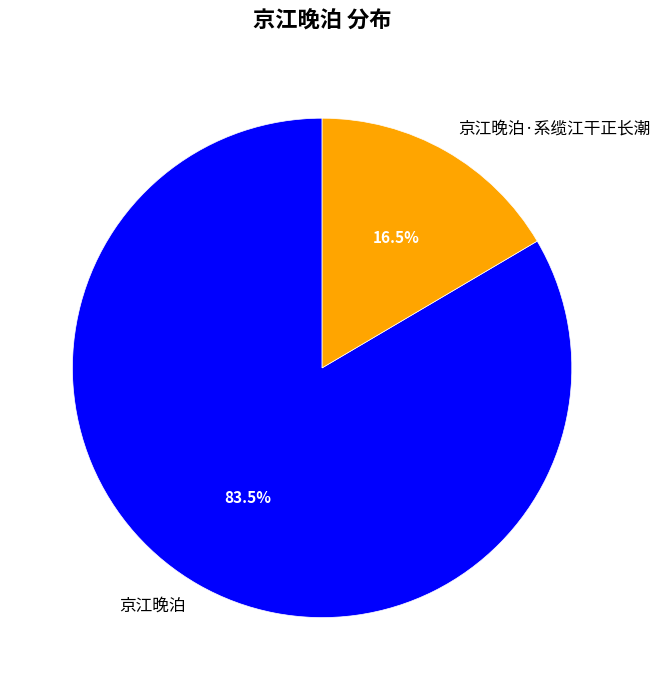

Combined, what portion of the pie is 京江晚泊 and 京江晚泊·系缆江干正长潮?

100.0%